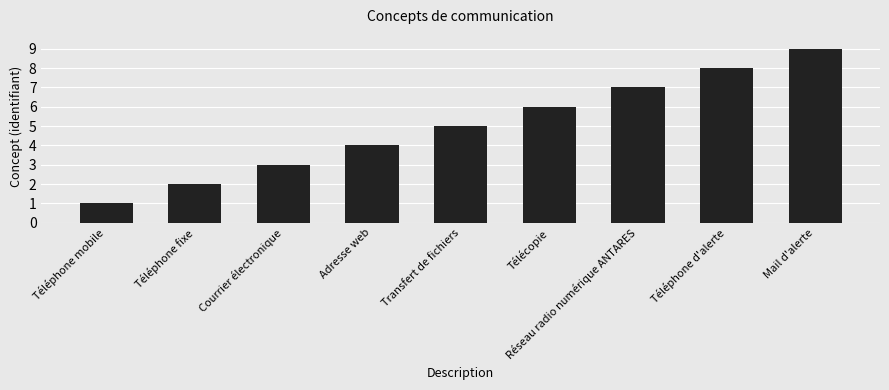

What is the sum of all values?

45